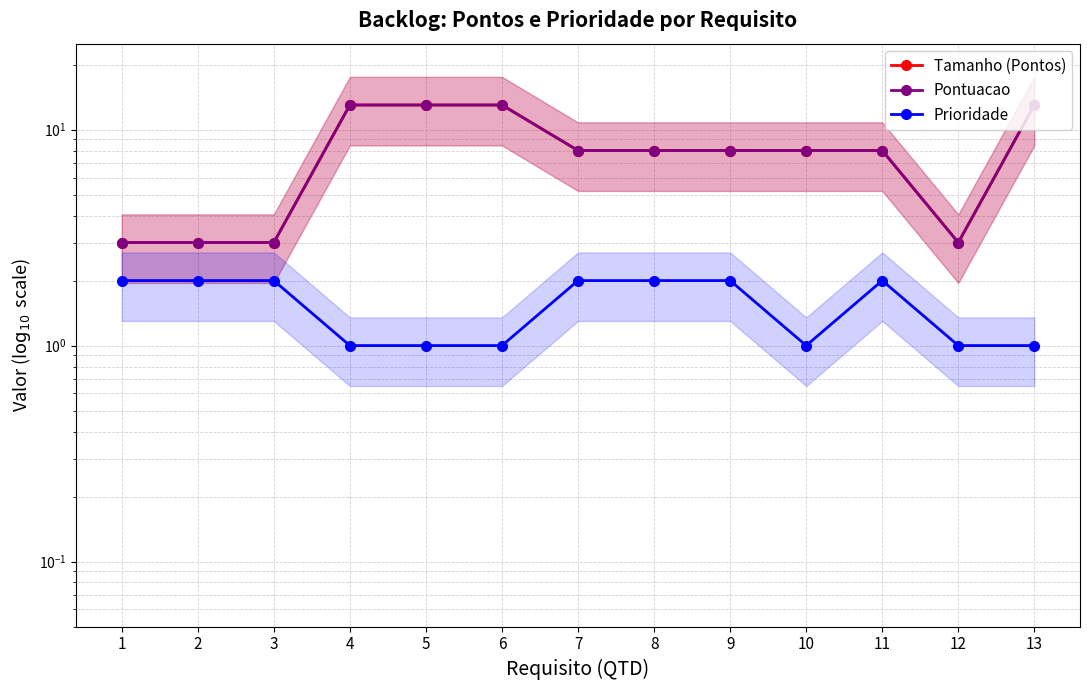

How many data points in Pontuacao are less than 8?

4